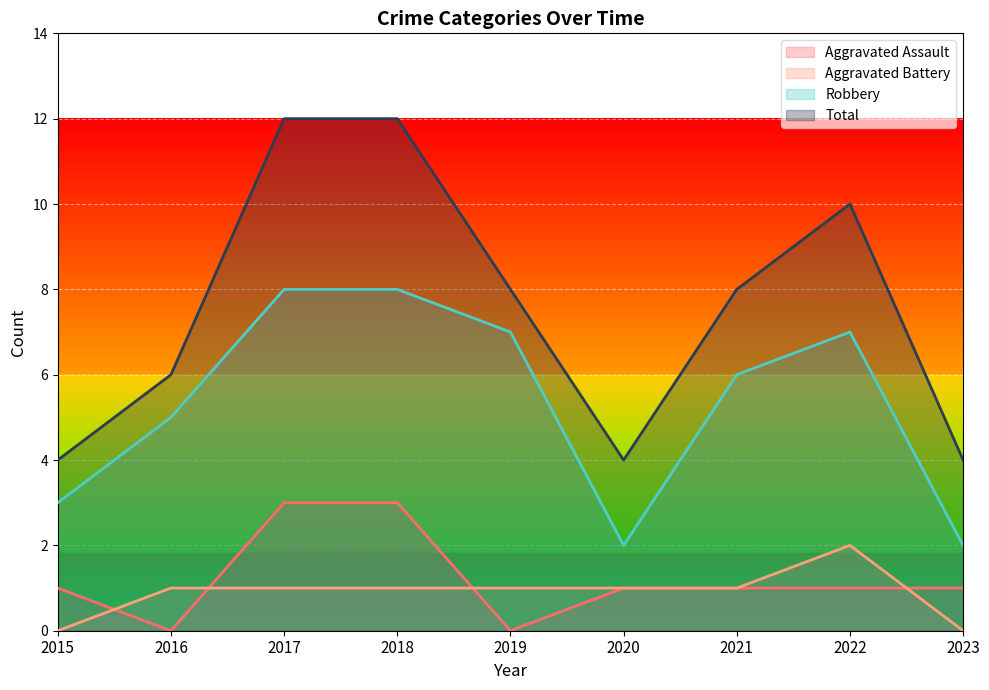

What is the average value of the Aggravated Battery series?

1